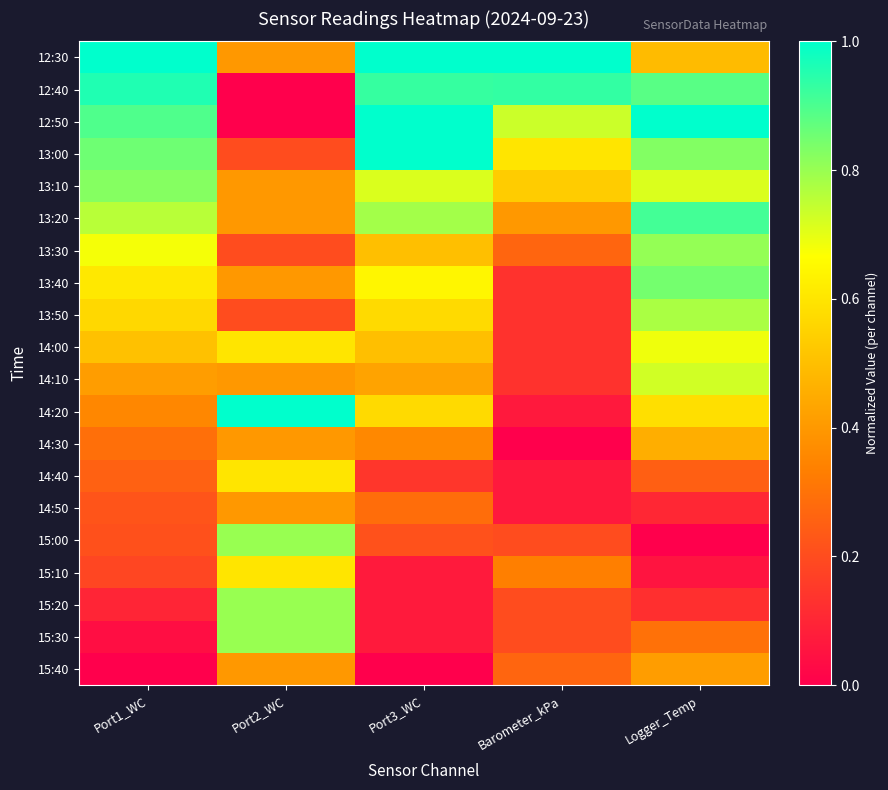

How many distinct data groups are displayed?

20